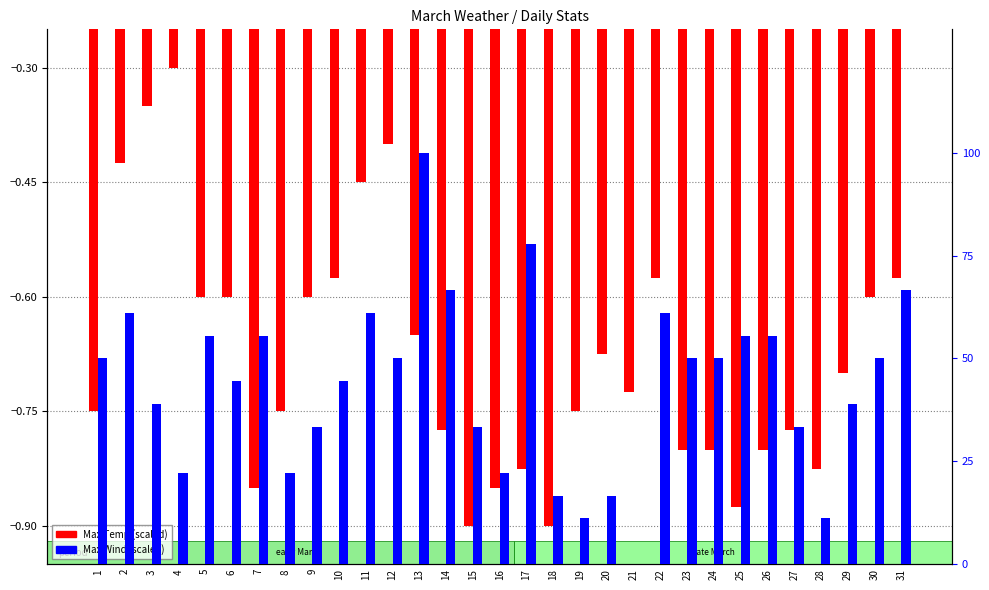

Which has a higher value, 9 or 27?

9